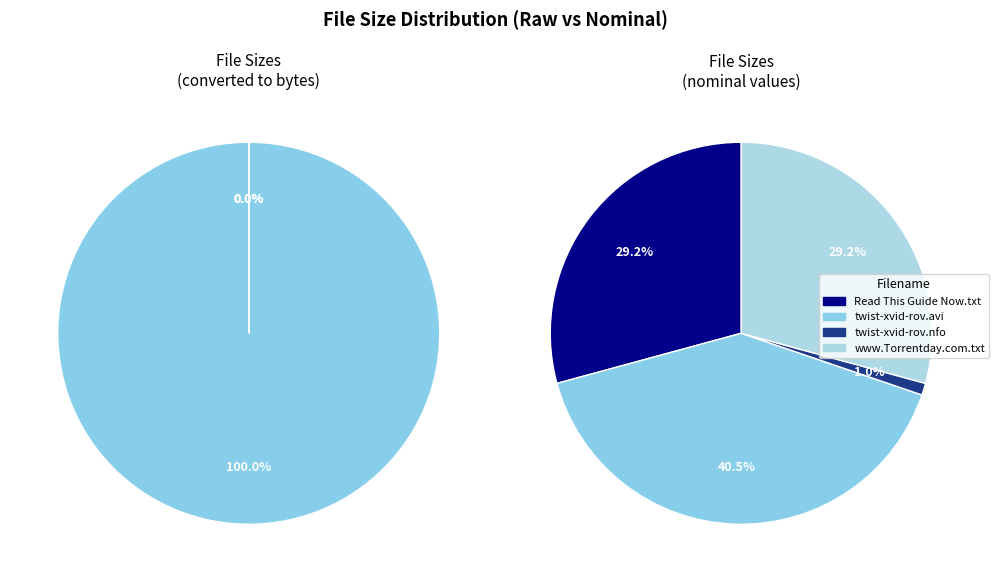

Is twist-xvid-rov.nfo the majority of the pie?

No